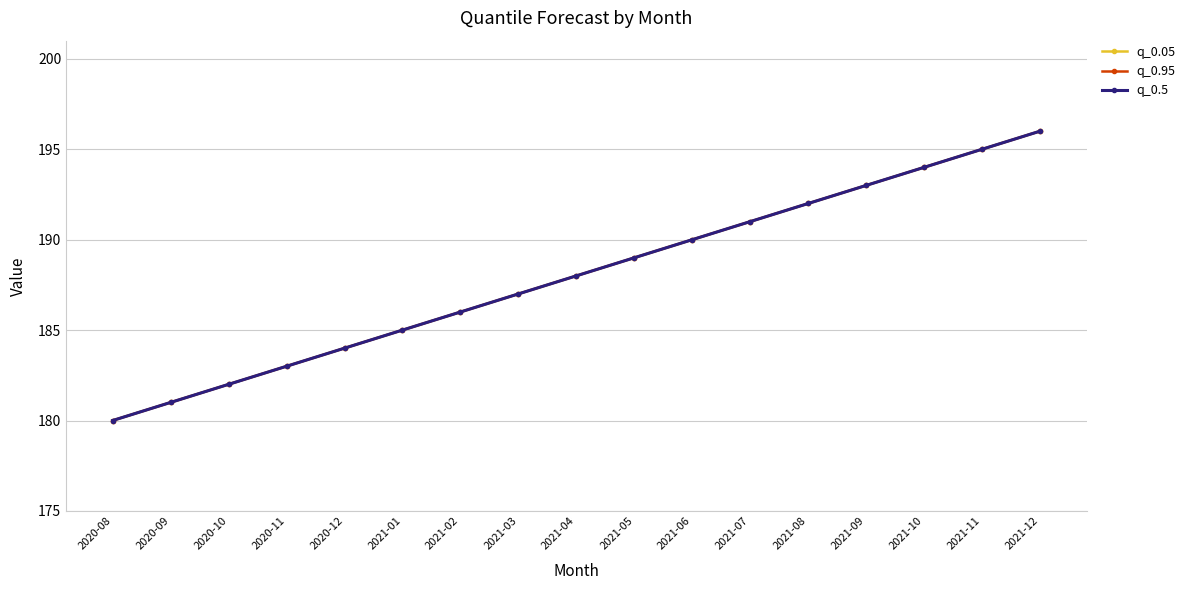

Does the chart have visible grid lines?

Yes